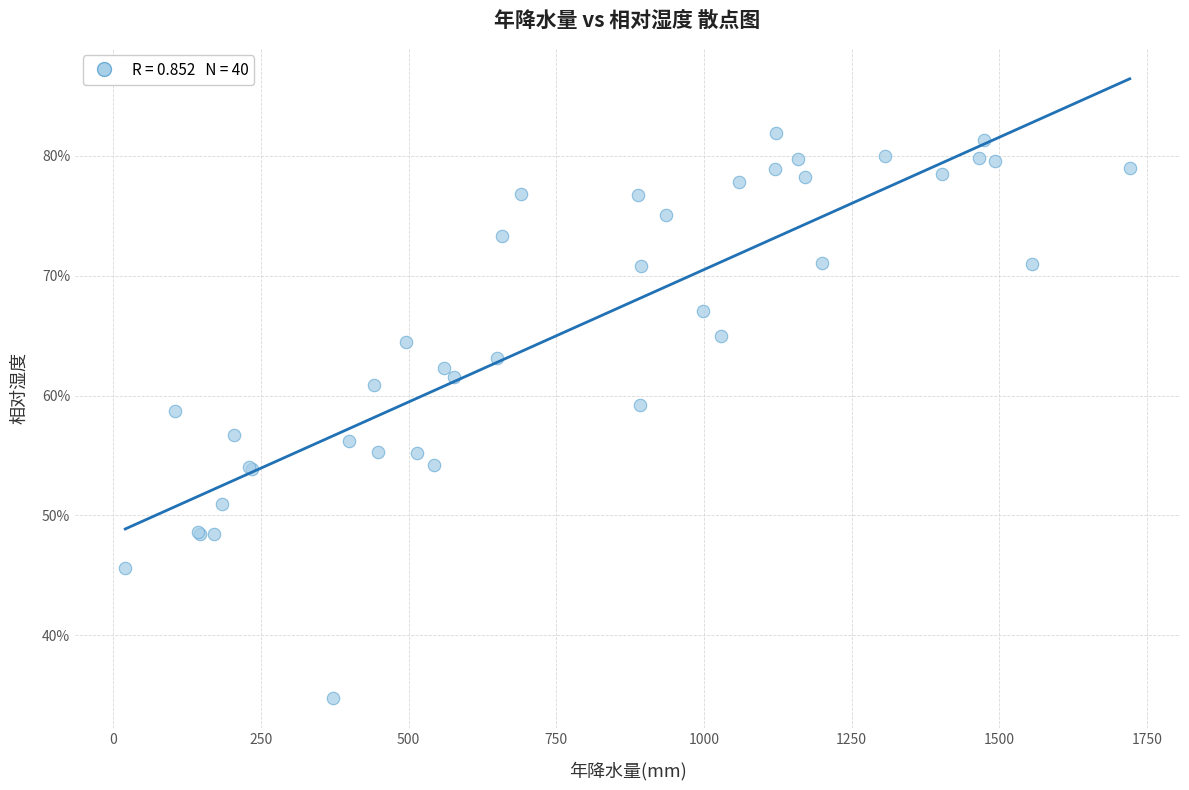

What Y value in the scatter plot is closest to 58?

58.7